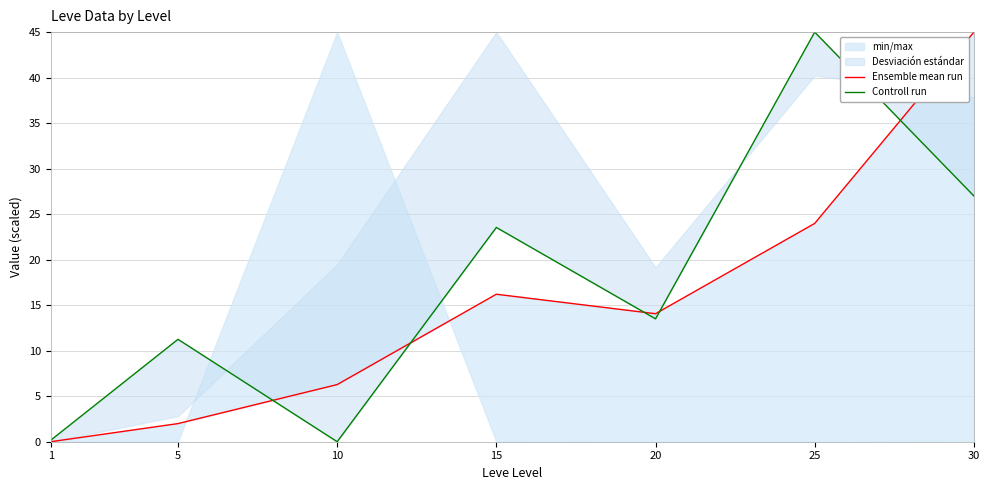

Which has a higher value, 15 or 5?

15